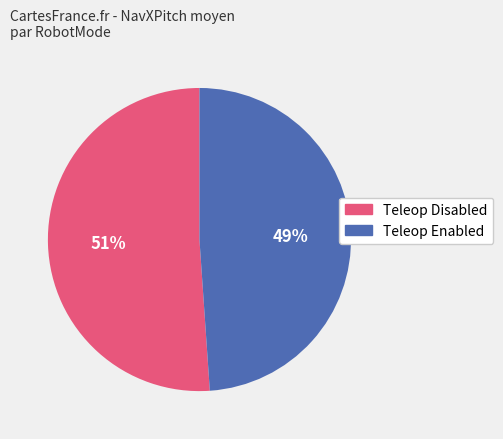

Which slice is the smallest?

Teleop Enabled